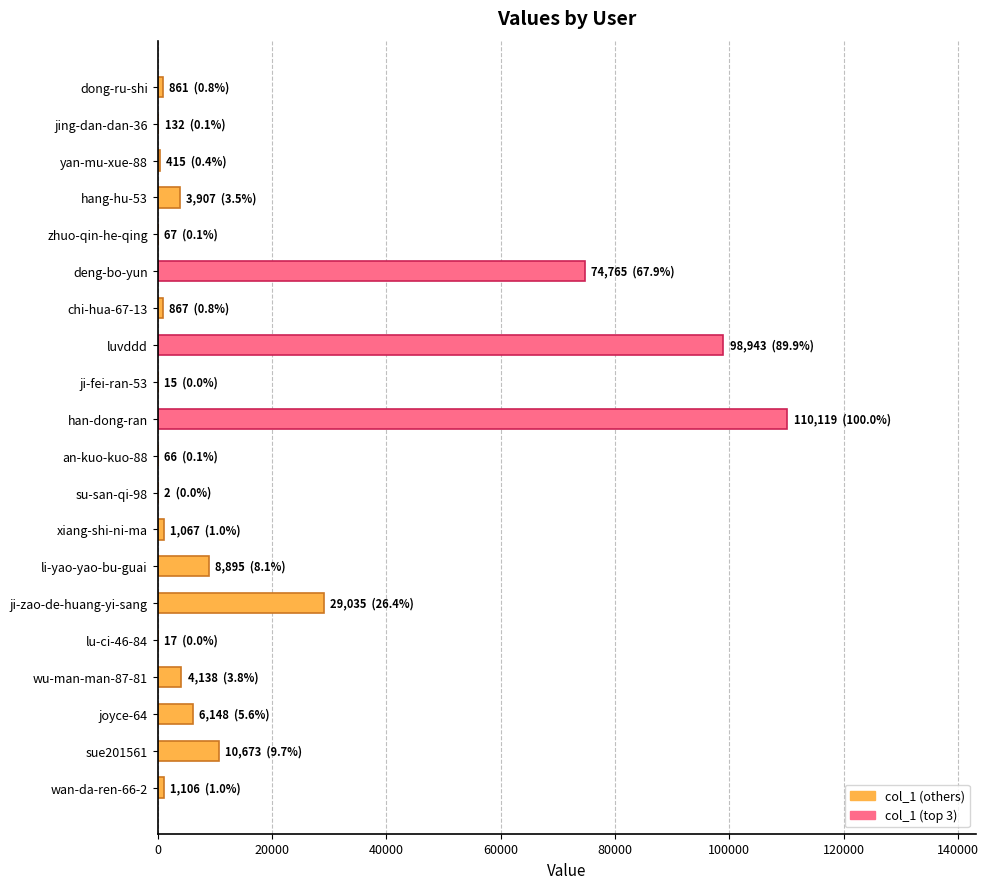

Where is the data nearest to the value 55060?

deng-bo-yun